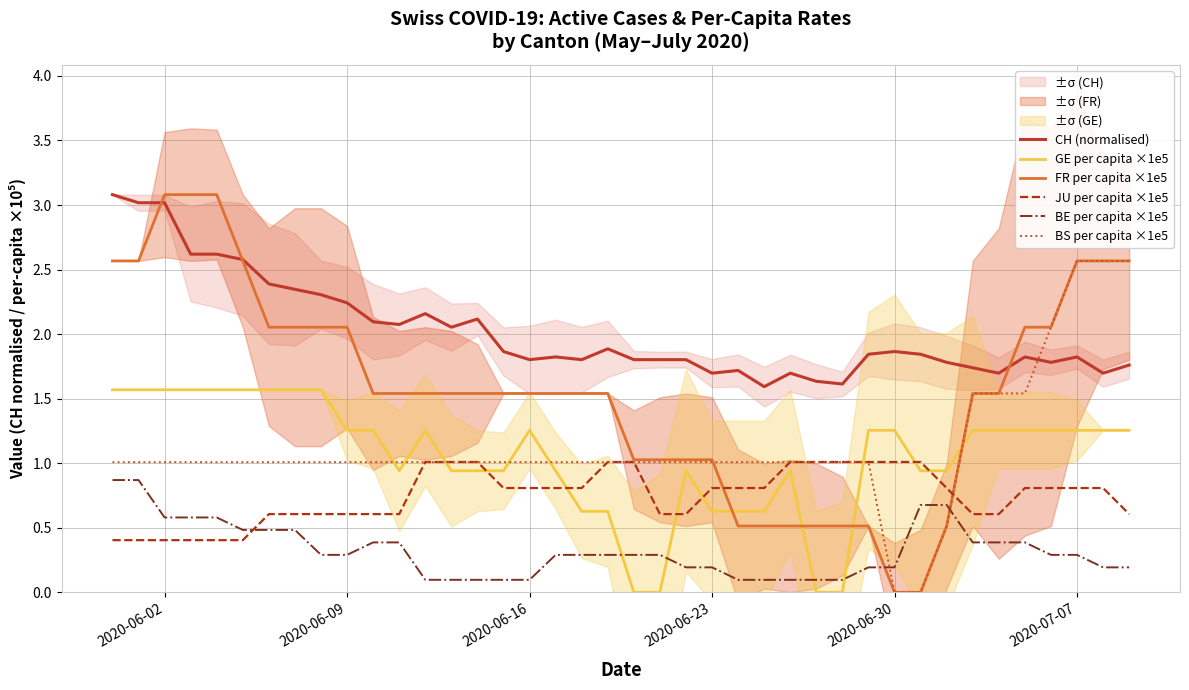

True or false: CH (normalised) and GE per capita ×1e5 cross at least once.

False